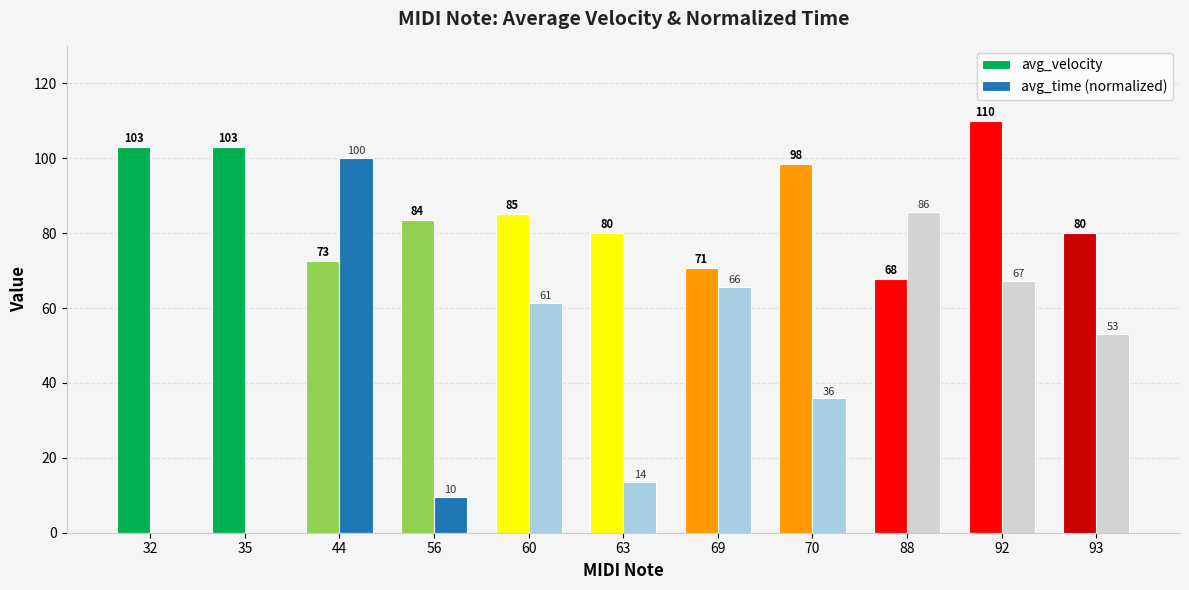

What is the maximum value for avg_time (normalized)?

100.0